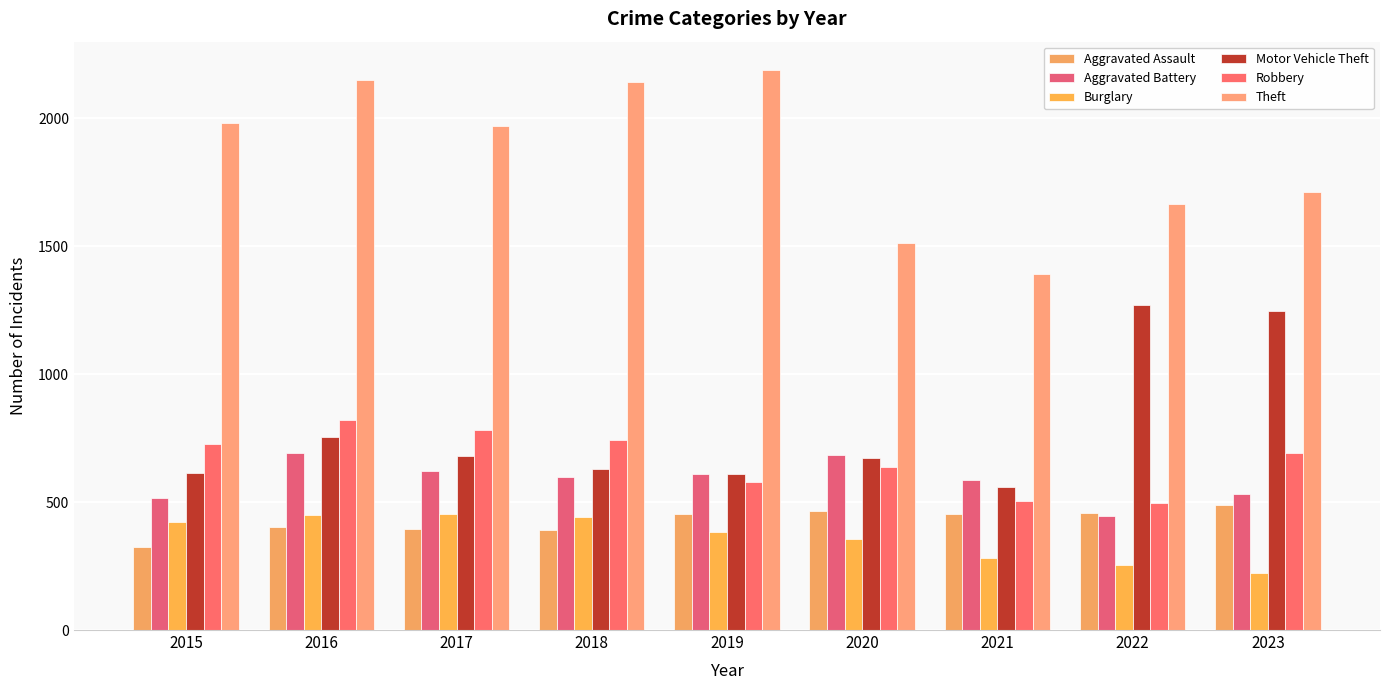

How many data points in Motor Vehicle Theft are less than 673?

4